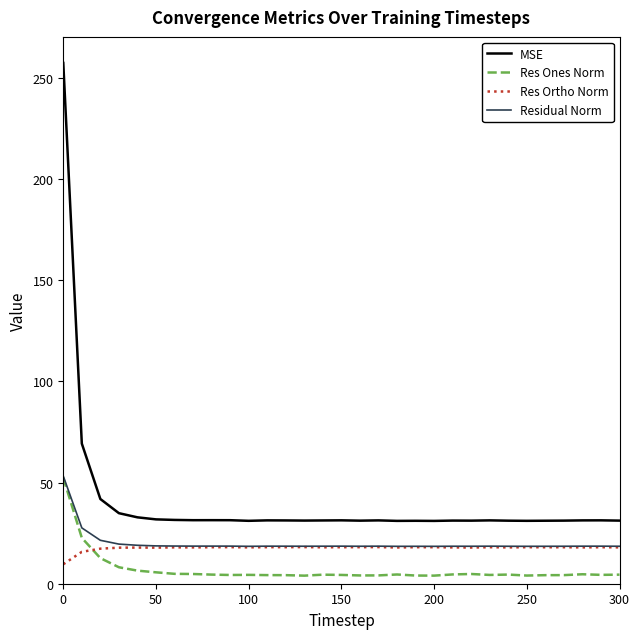

What is the average value of the Residual Norm series?

20.1